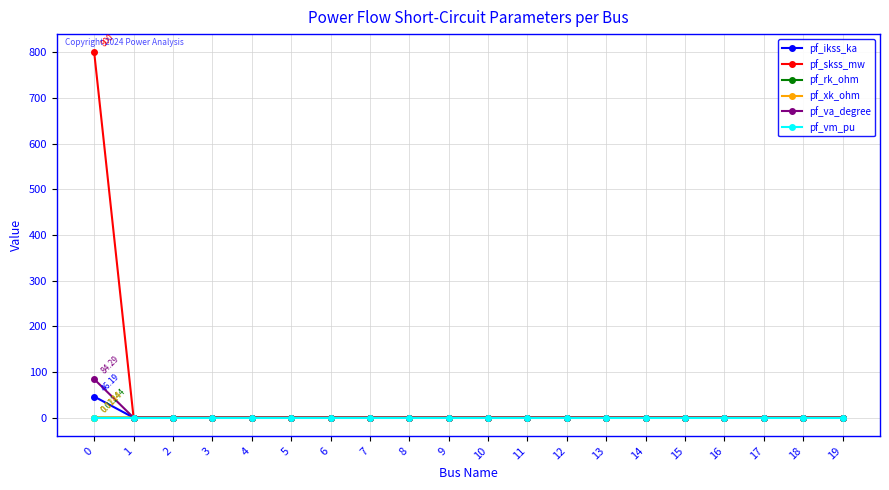

Count the pf_rk_ohm values in the range 0 to 1.

20